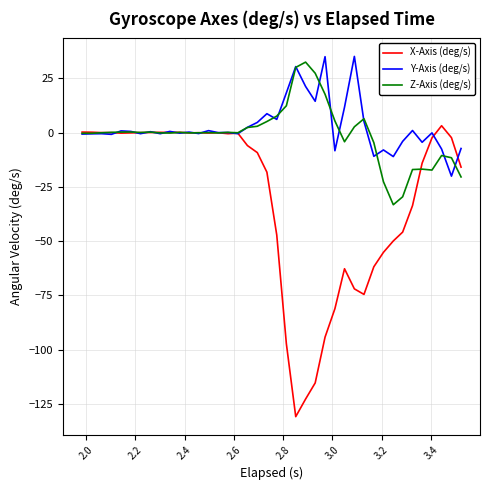

Which series has the widest spread of values?

X-Axis (deg/s)